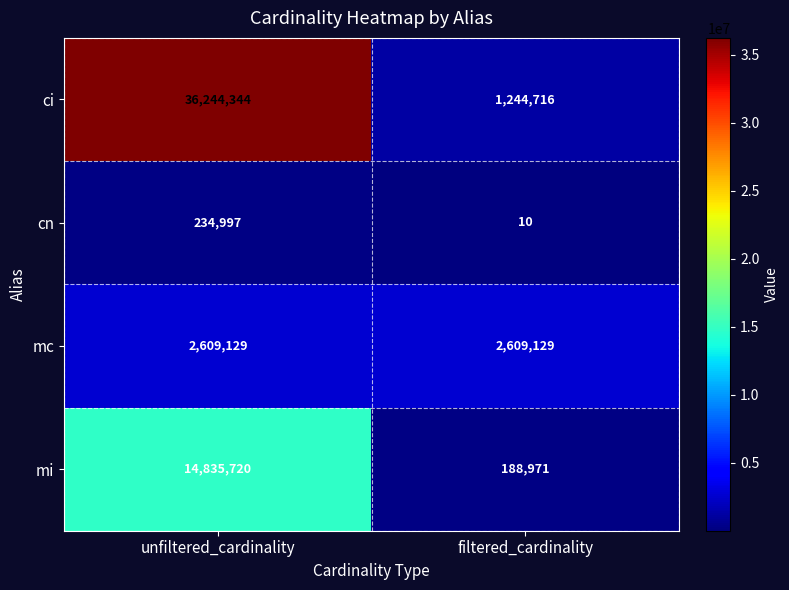

True or false: mi has a value of 188971 at filtered_cardinality.

True